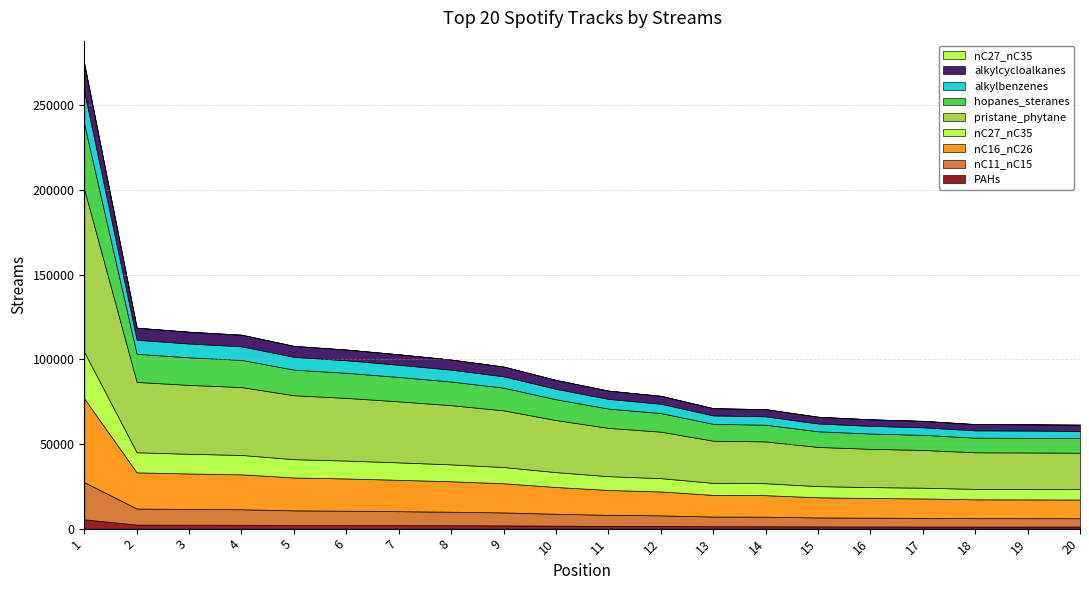

Which category has the highest value across all series?

1